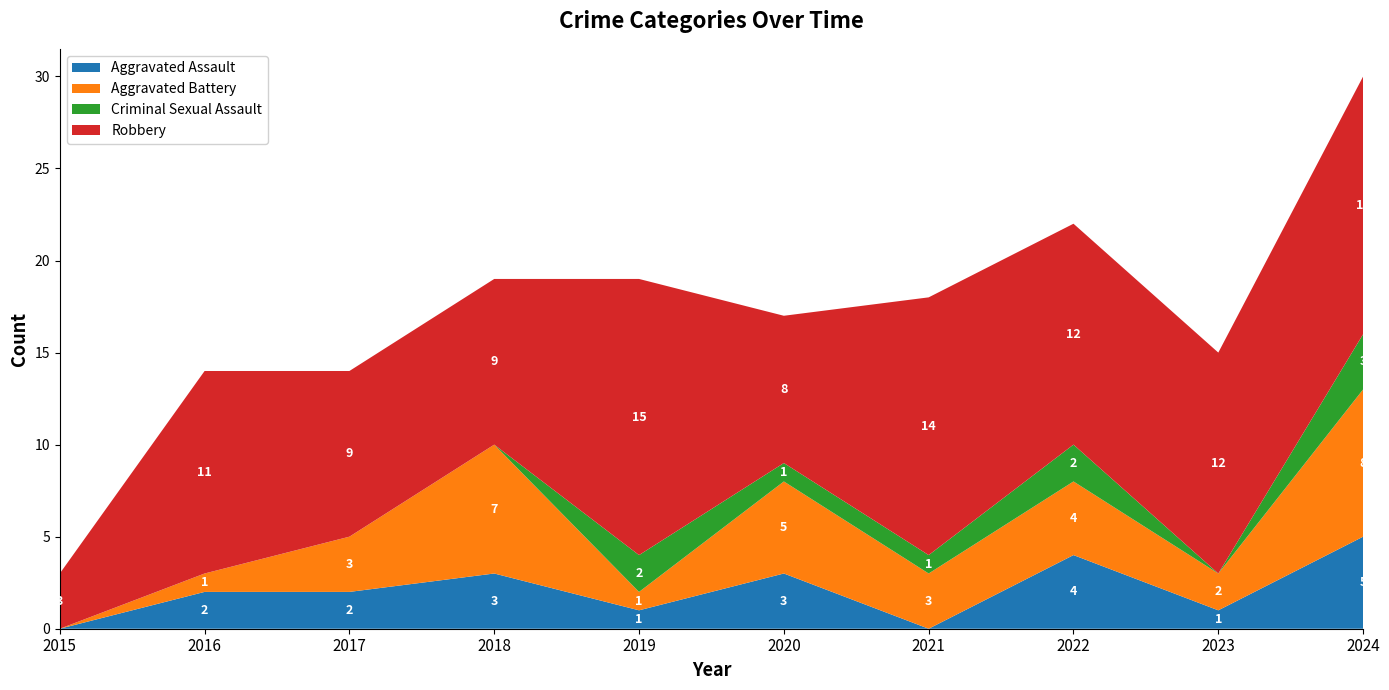

Reading left to right, transcribe all the data shown in this chart.

Aggravated Assault: 2015=0	2016=2	2017=2	2018=3	2019=1	2020=3	2021=0	2022=4	2023=1	2024=5
Aggravated Battery: 2015=0	2016=1	2017=3	2018=7	2019=1	2020=5	2021=3	2022=4	2023=2	2024=8
Criminal Sexual Assault: 2015=0	2016=0	2017=0	2018=0	2019=2	2020=1	2021=1	2022=2	2023=0	2024=3
Robbery: 2015=3	2016=11	2017=9	2018=9	2019=15	2020=8	2021=14	2022=12	2023=12	2024=14